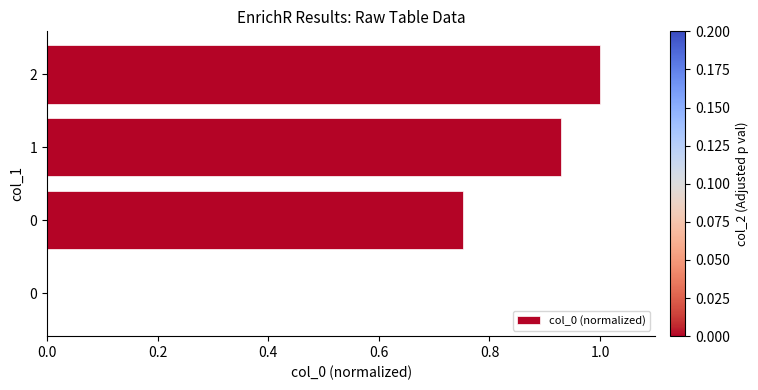

Which category has the highest value across all series?

2